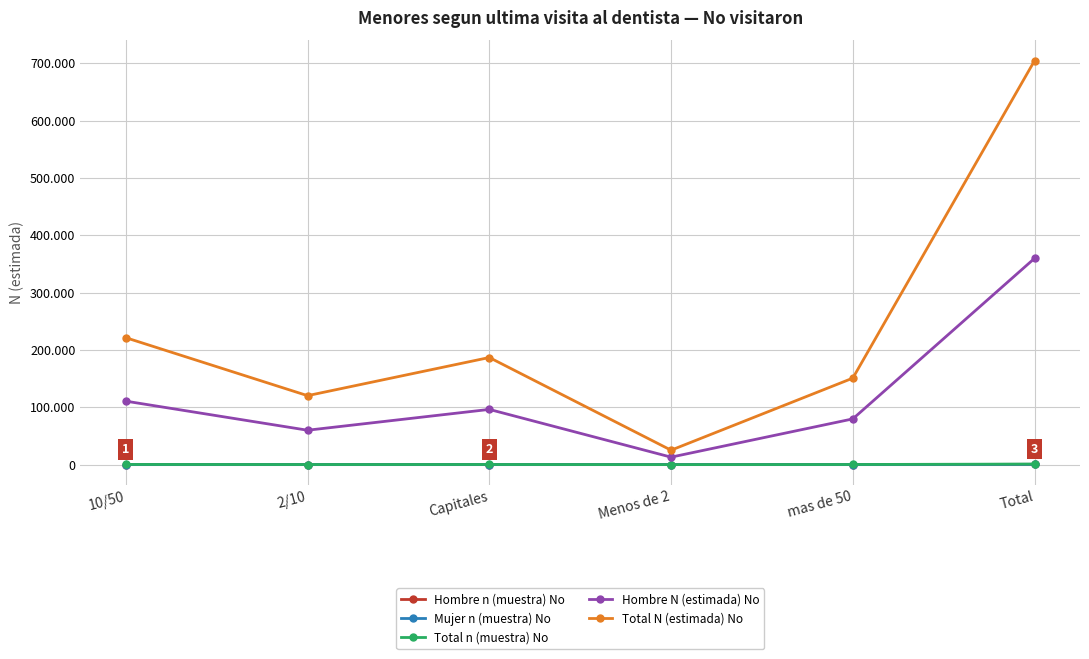

Which series has the widest spread of values?

Total N (estimada) No